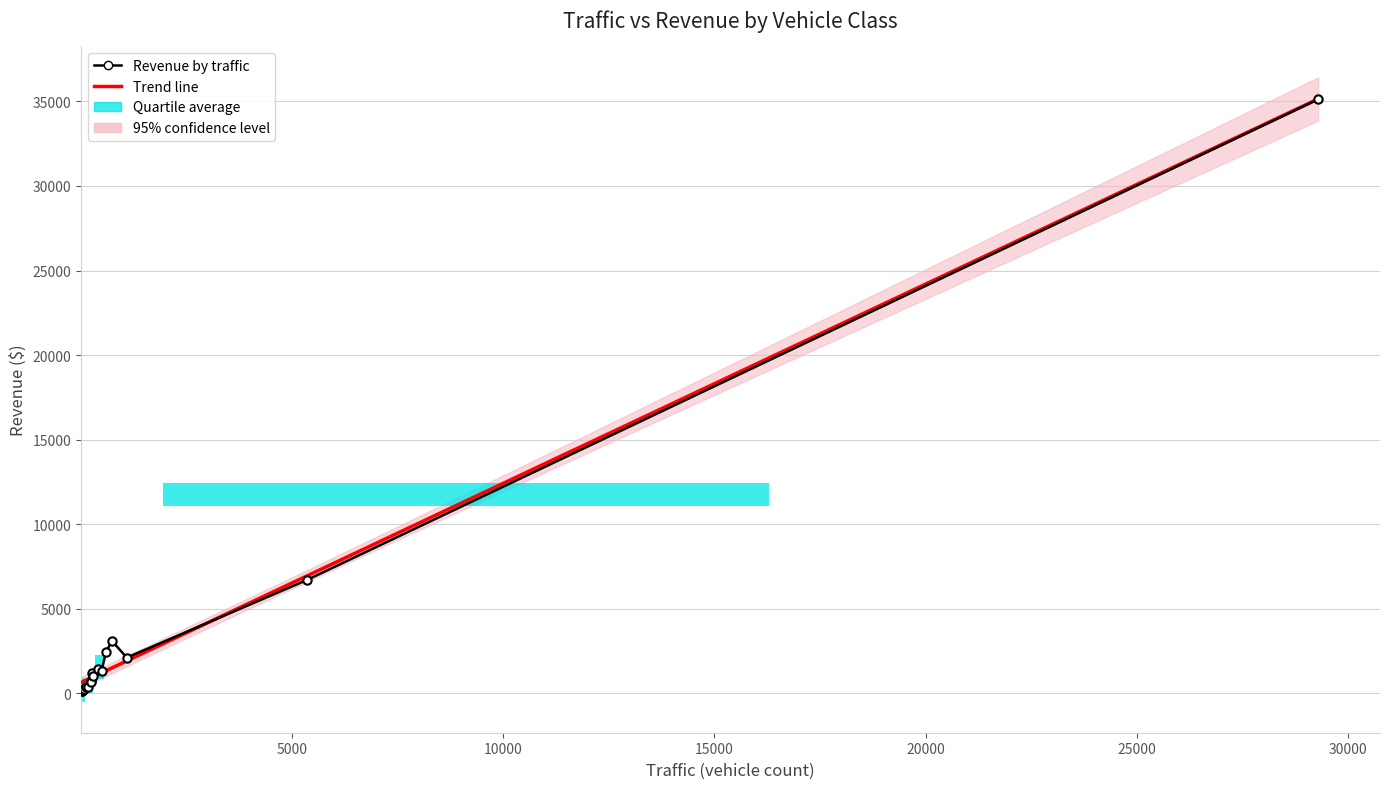

Reading left to right, what are all the values shown in this chart?

traffic: TollsByMail 2L=5359.0	TollsByMail 3H=92.0	TollsByMail 4H=62.0	TollsByMail 5H=276.0	TollsByMail 6H=27.0	TollsByMail 7H=26.0	EZ AMS 2L=29284.0	EZ AMS 2H=1096.0	EZ AMS 3H=500.0	EZ AMS 4H=250.0	EZ AMS 5H=746.0	EZ AMS 5S=411.0	EZ CAPS 2H=181.0	EZ CAPS 3H=258.0	EZ CAPS 4H=121.0	EZ CAPS 5H=604.0	EZ CAPS 5S=292.0
revenue: TollsByMail 2L=6698.8	TollsByMail 3H=253.0	TollsByMail 4H=186.0	TollsByMail 5H=1173.0	TollsByMail 6H=135.0	TollsByMail 7H=149.5	EZ AMS 2L=35125.3	EZ AMS 2H=2106.6	EZ AMS 3H=1318.3	EZ AMS 4H=714.8	EZ AMS 5H=3095.1	EZ AMS 5S=1438.5	EZ CAPS 2H=343.9	EZ CAPS 3H=673.4	EZ CAPS 4H=344.9	EZ CAPS 5H=2440.2	EZ CAPS 5S=1022.0